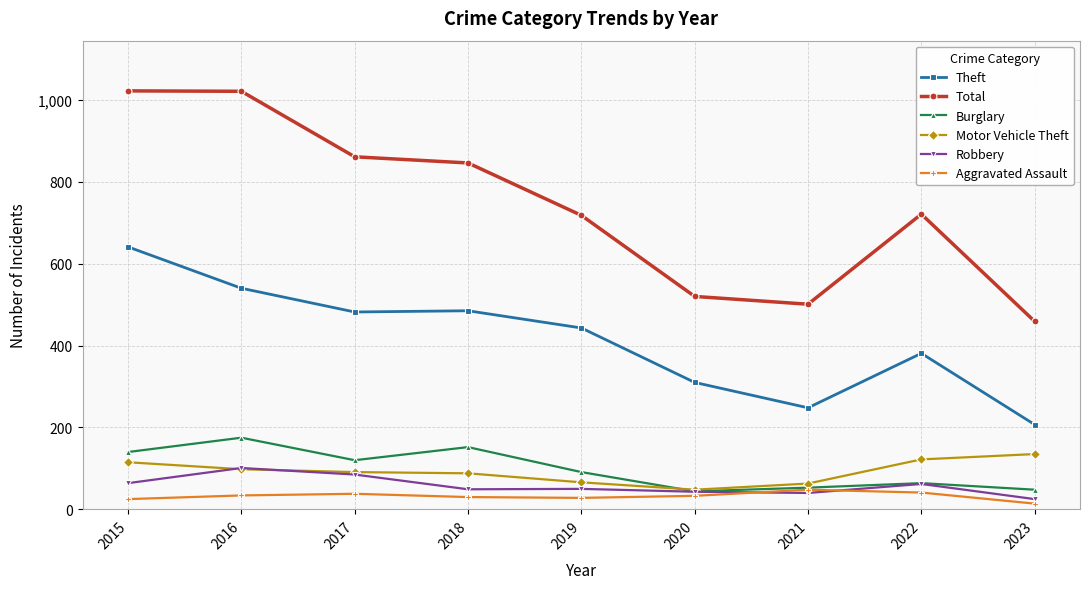

Is the value of Motor Vehicle Theft at 2021 greater than the value of Total at 2021?

No